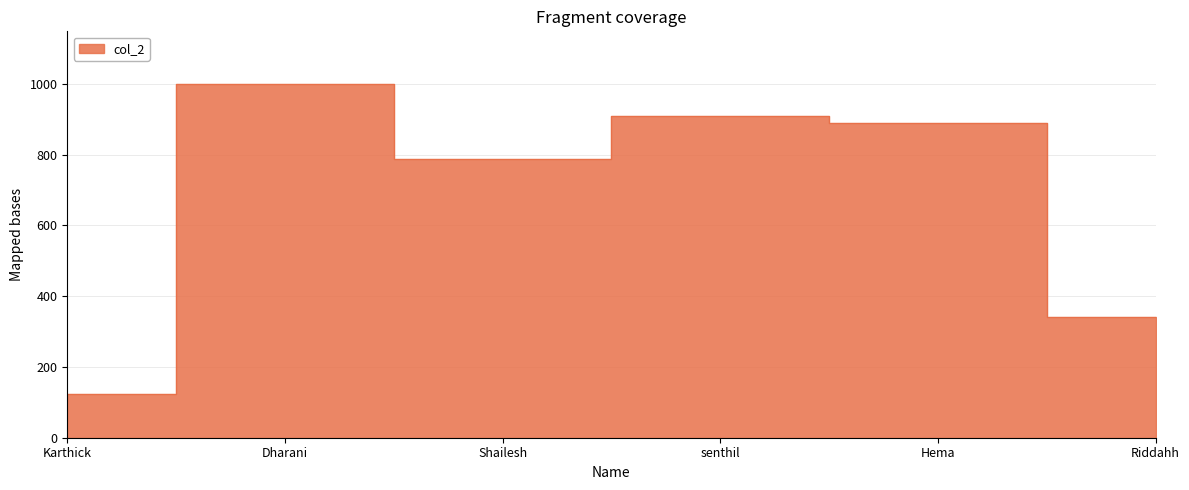

Between Riddahh and senthil, which is larger?

senthil